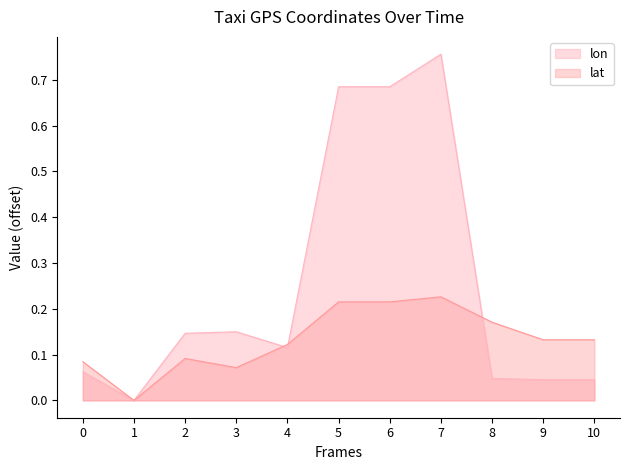

What are all the series names shown in the legend?

lon, lat